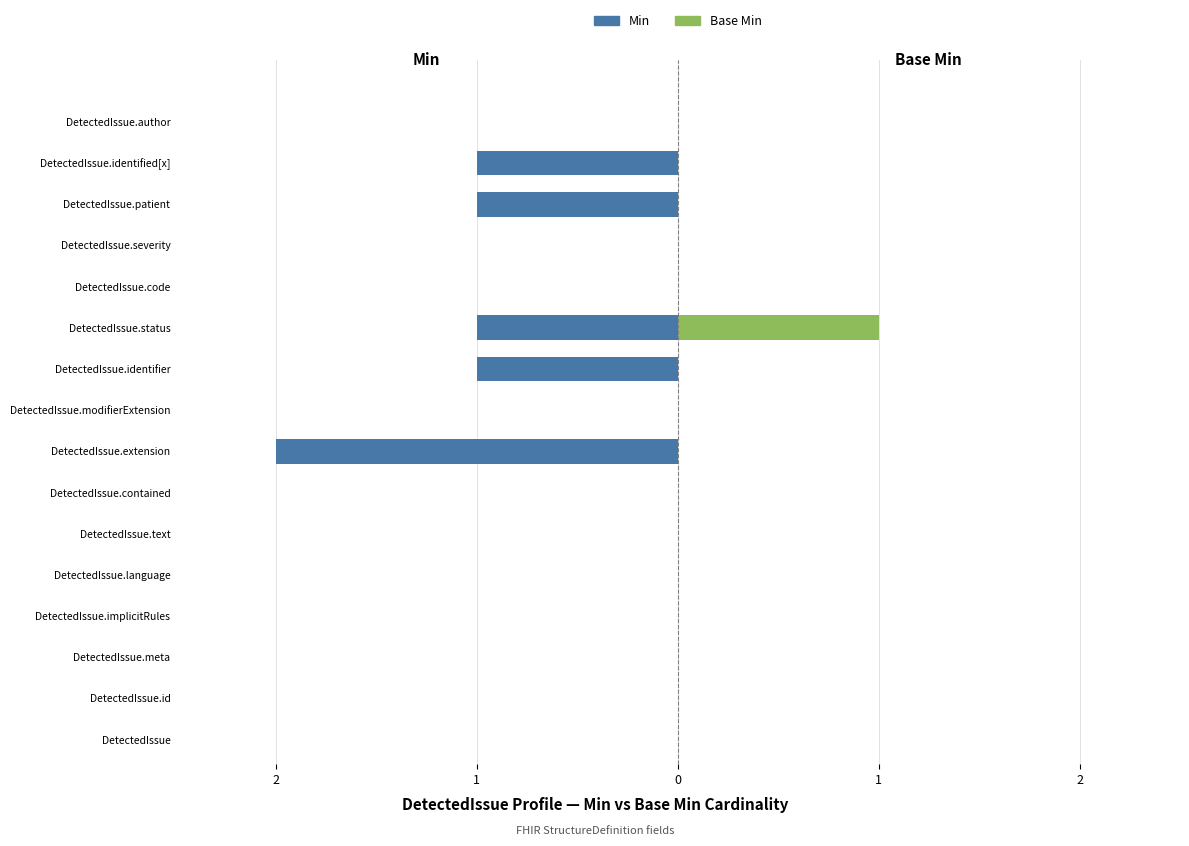

Which has a higher value, DetectedIssue.id or DetectedIssue.author?

DetectedIssue.id